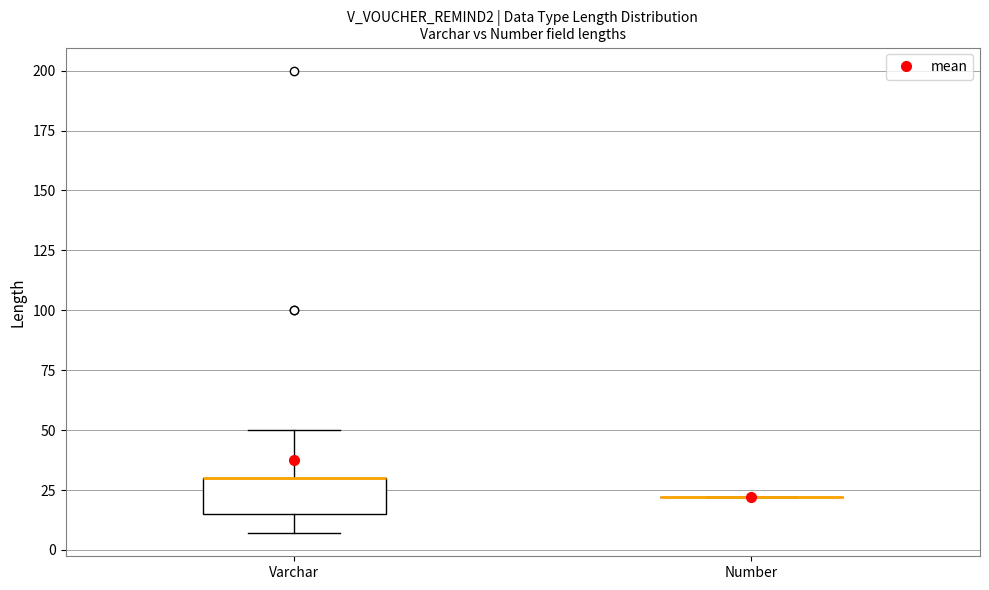

Reading left to right, read every box against the y-axis: the position of its median line, the range the box covers, and the ends of its whiskers. The values are not printed on the chart, so give them approximately, as read against the axis.

Varchar: median 30 (drawn on the box's upper edge), box 15 to 30, whiskers 5 to 50
Number: box collapsed to a line at 20, whiskers 20 to 20